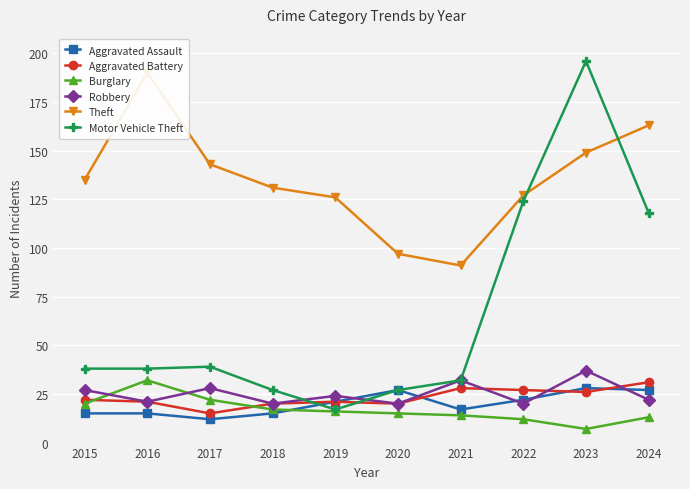

Which series ends up on top after the final intersection of Aggravated Battery and Robbery?

Aggravated Battery